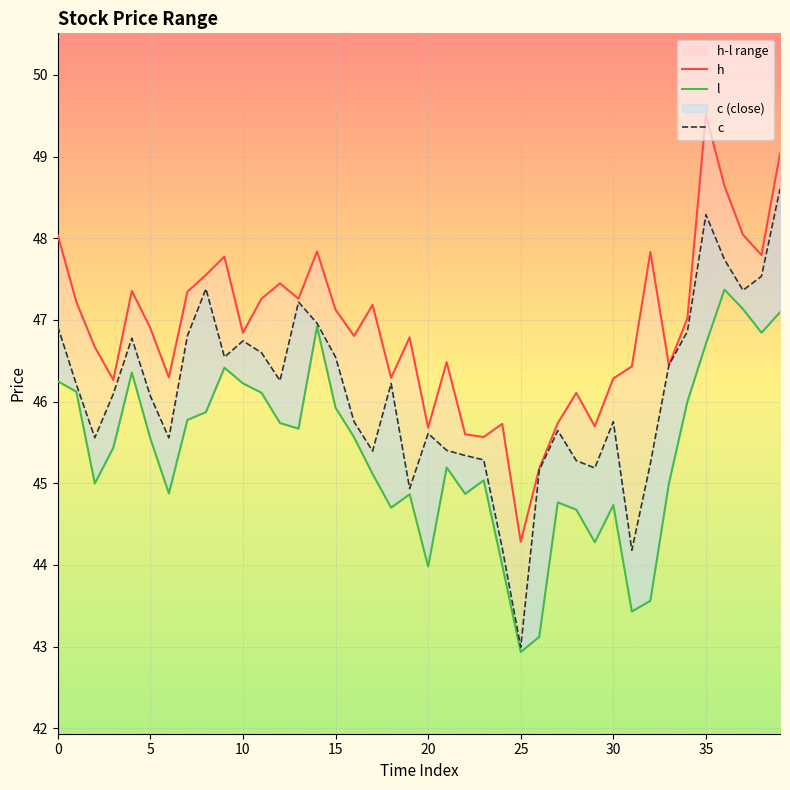

What is the label of the 15th point from the left?

14